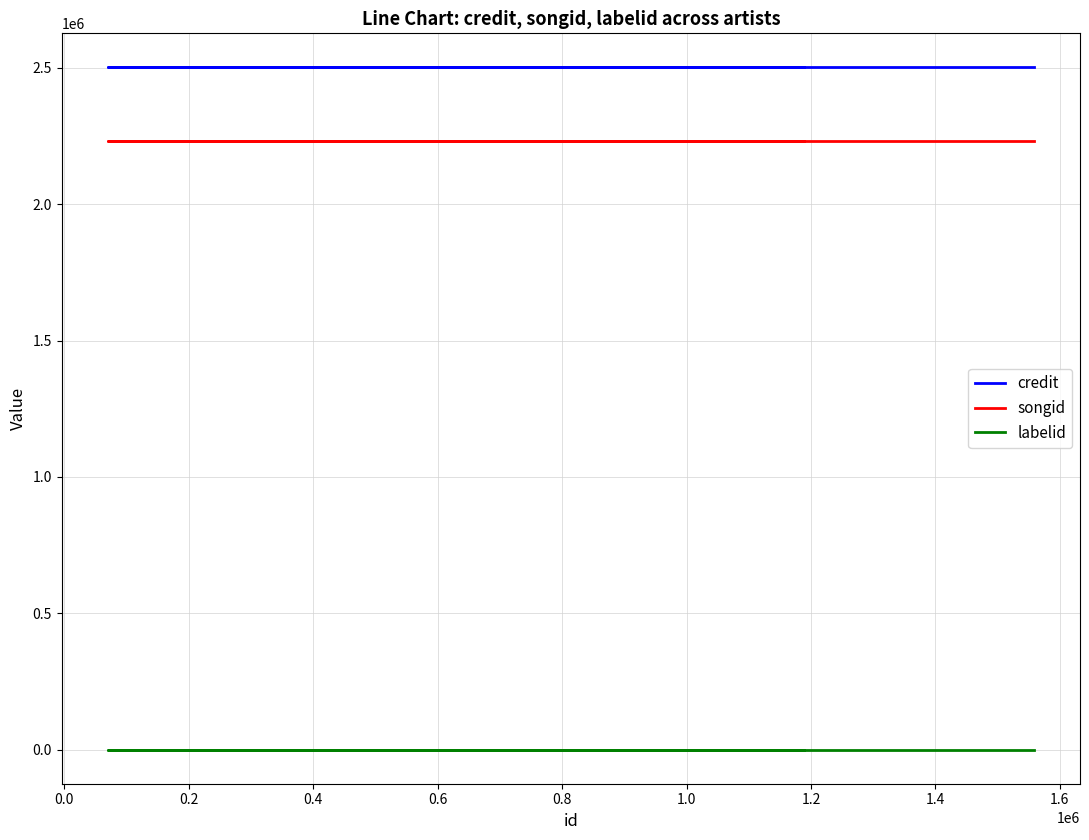

True or false: labelid and songid intersect in this chart.

False